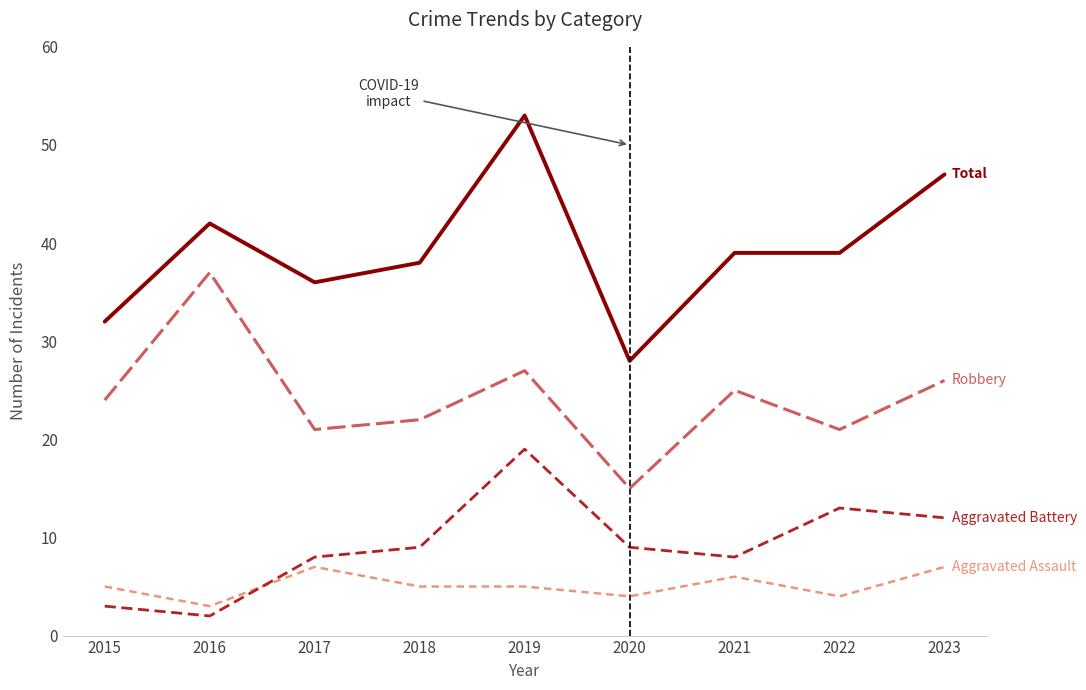

What is the difference between the highest and lowest values at 2017?

29